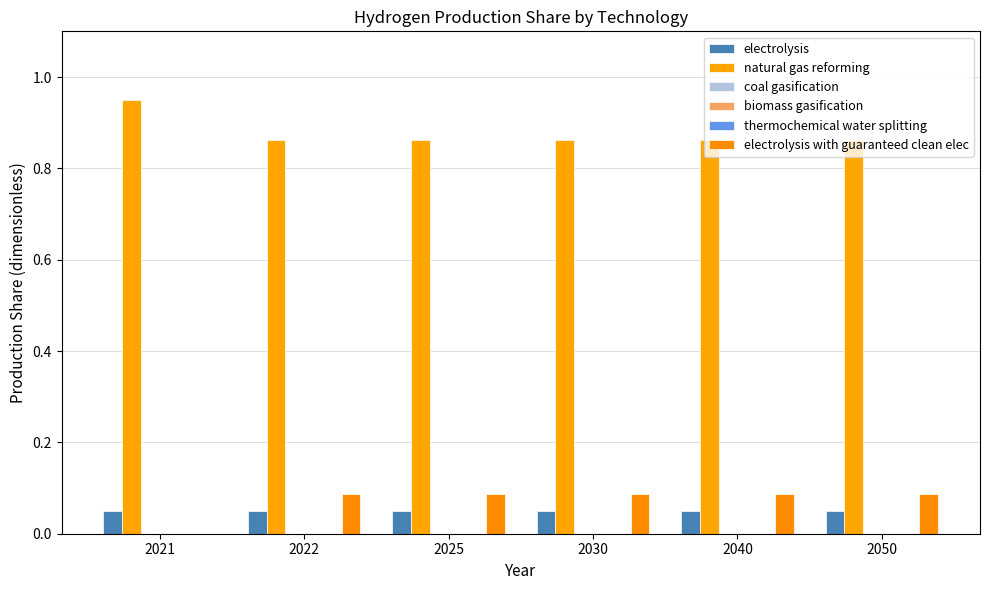

At 2050, list the series in order from smallest to largest.

coal gasification, biomass gasification, thermochemical water splitting, electrolysis, electrolysis with guaranteed clean elec, natural gas reforming